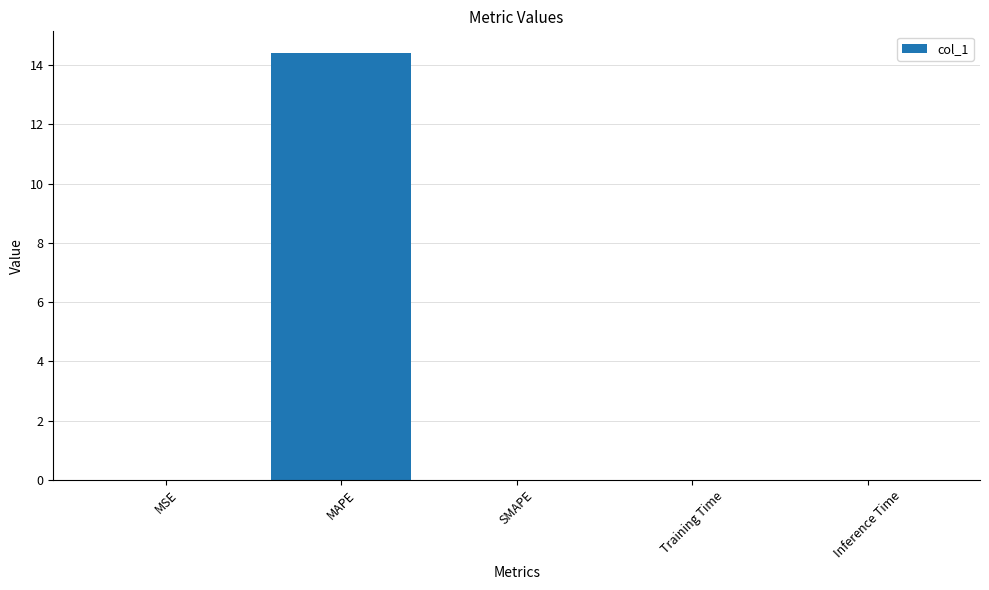

True or false: the data shows 0.0 at Inference Time.

True